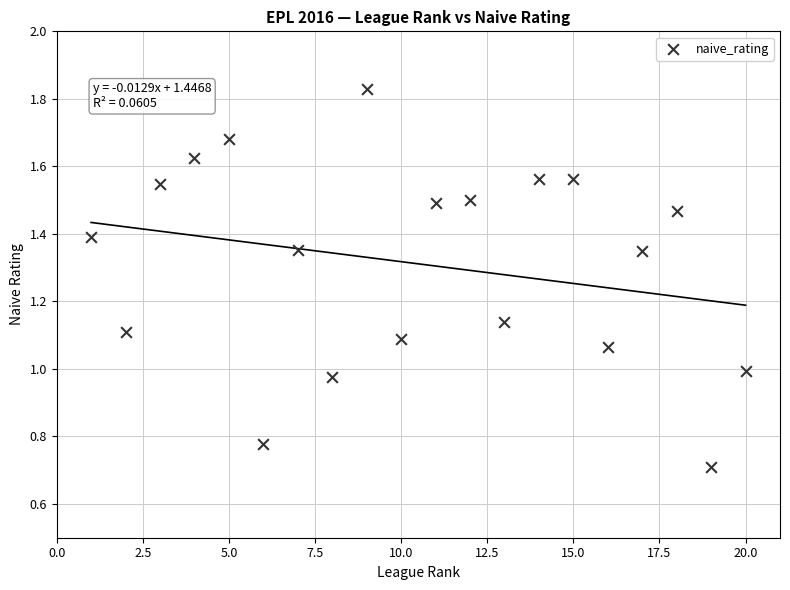

What is the range of X values (max minus min)?

19.0